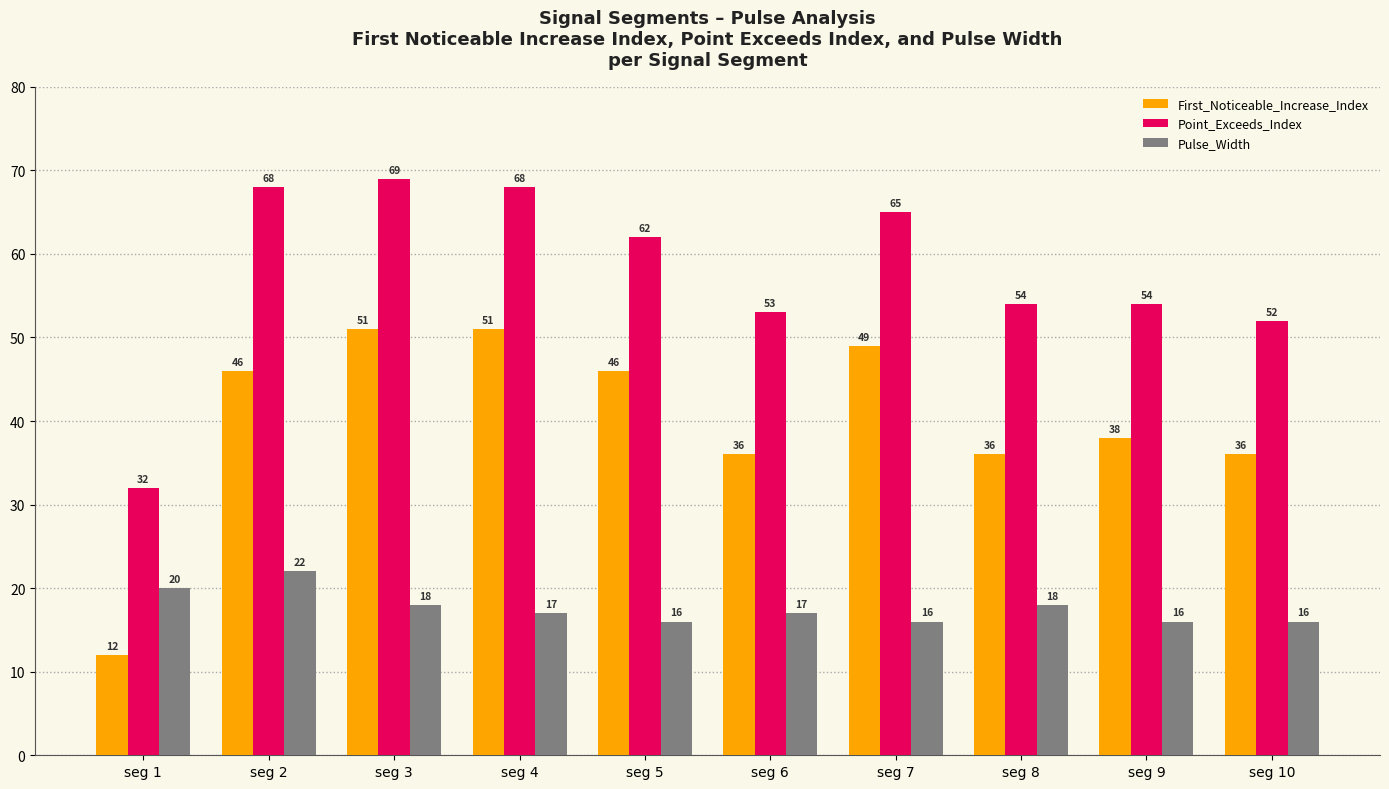

What is the difference between the maximum and minimum values in the Point_Exceeds_Index series?

37